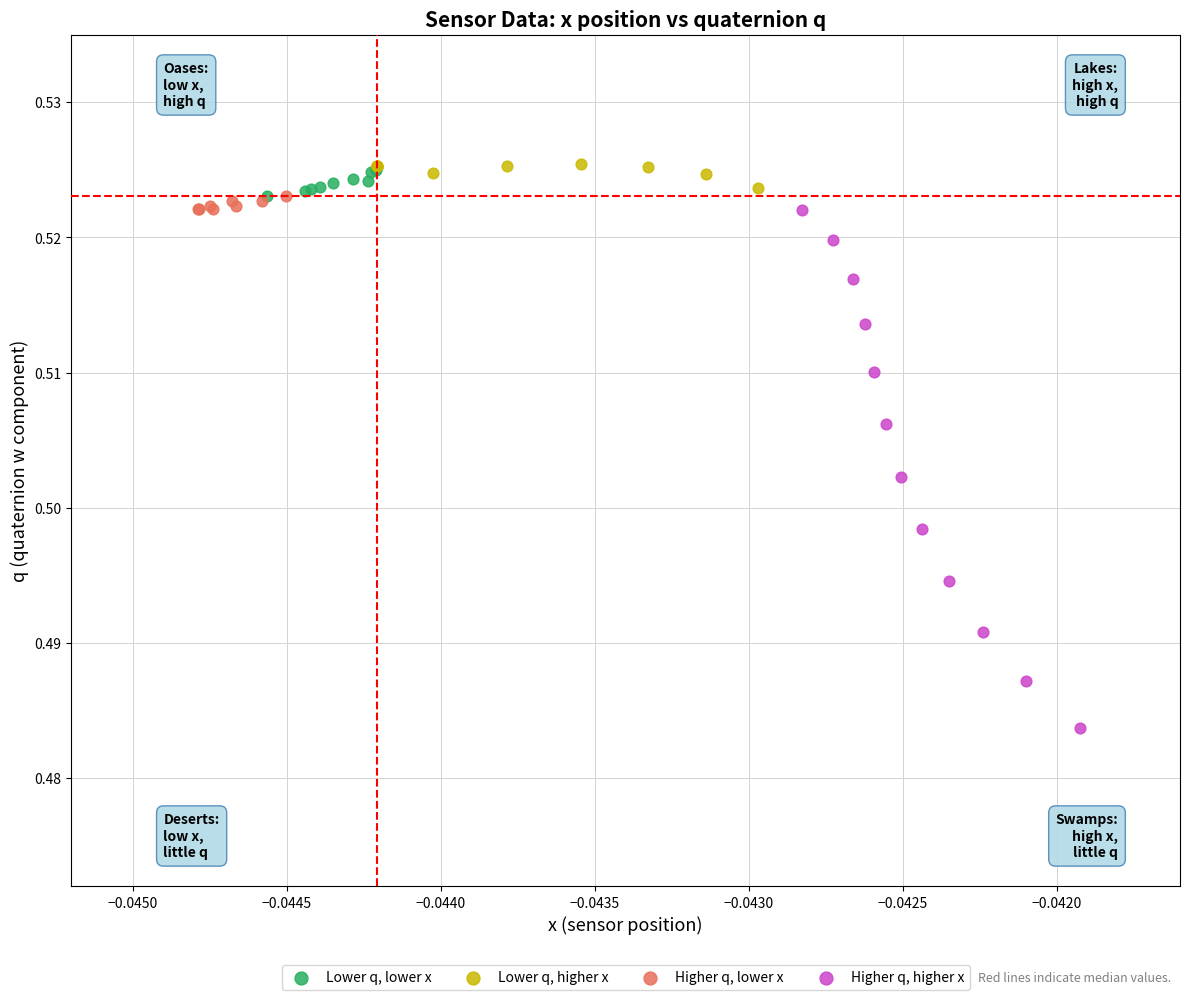

Which series has the widest spread of Y values?

Higher q, higher x